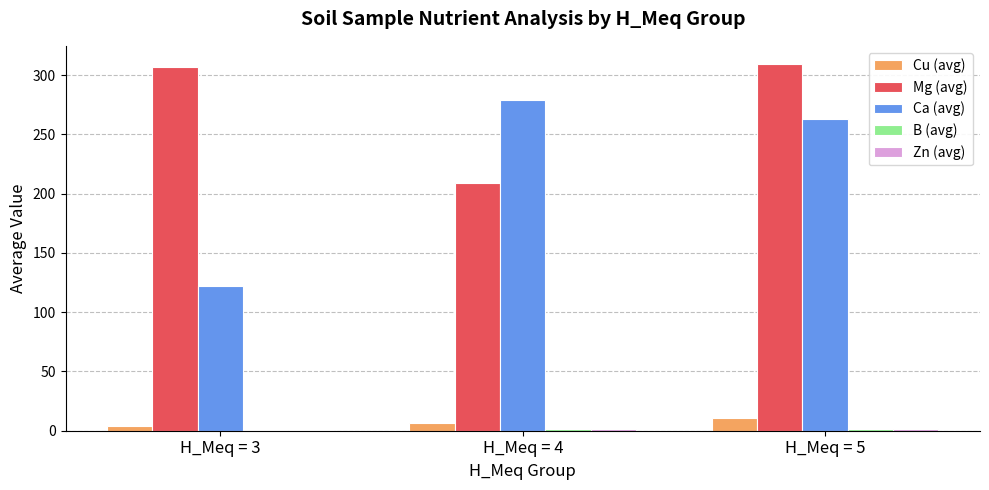

Which series has the largest total across all categories?

Mg (avg)